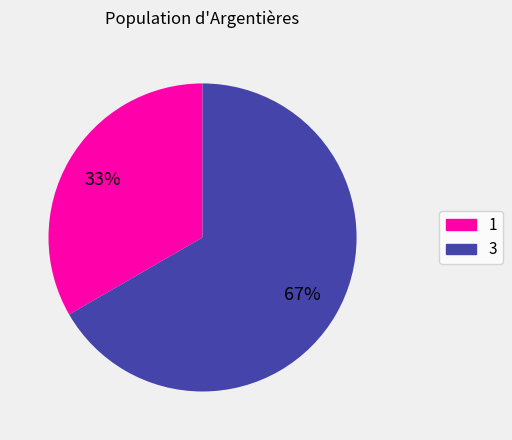

To the nearest percent, what is the combined percentage of 1 and 3?

100%